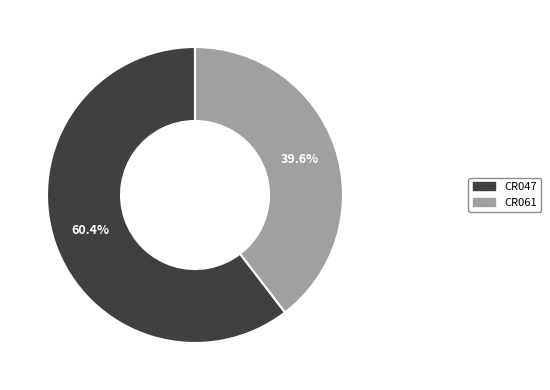

True or false: CR047 accounts for 60% of the total.

True